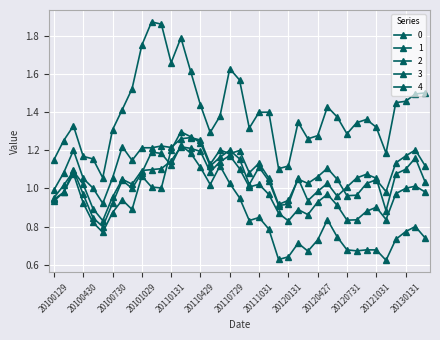

True or false: 2 and 0 cross at least once.

False